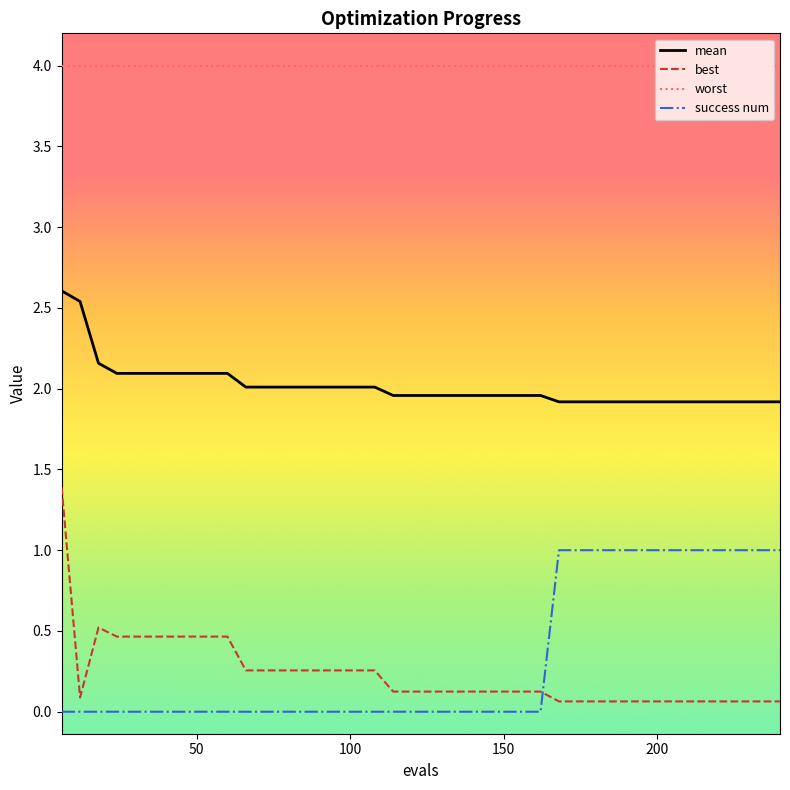

How many series are shown in this chart?

4